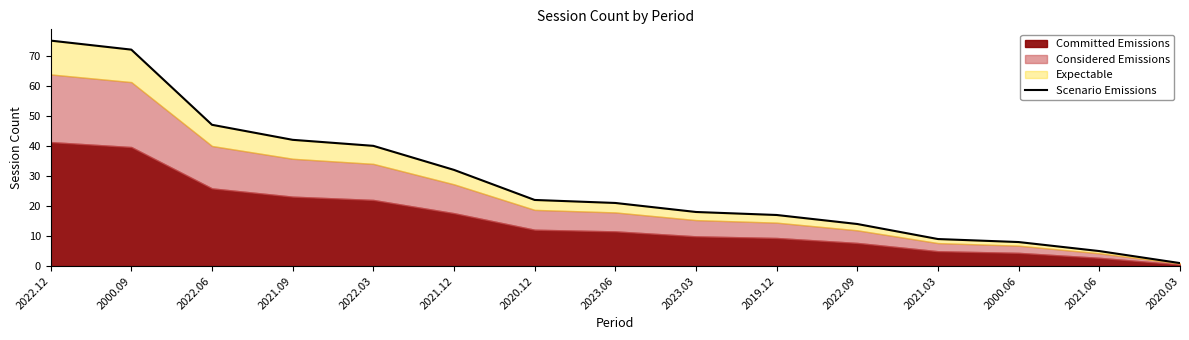

Approximately how many times larger is the value at 2020.12 compared to 2000.06?

2.8